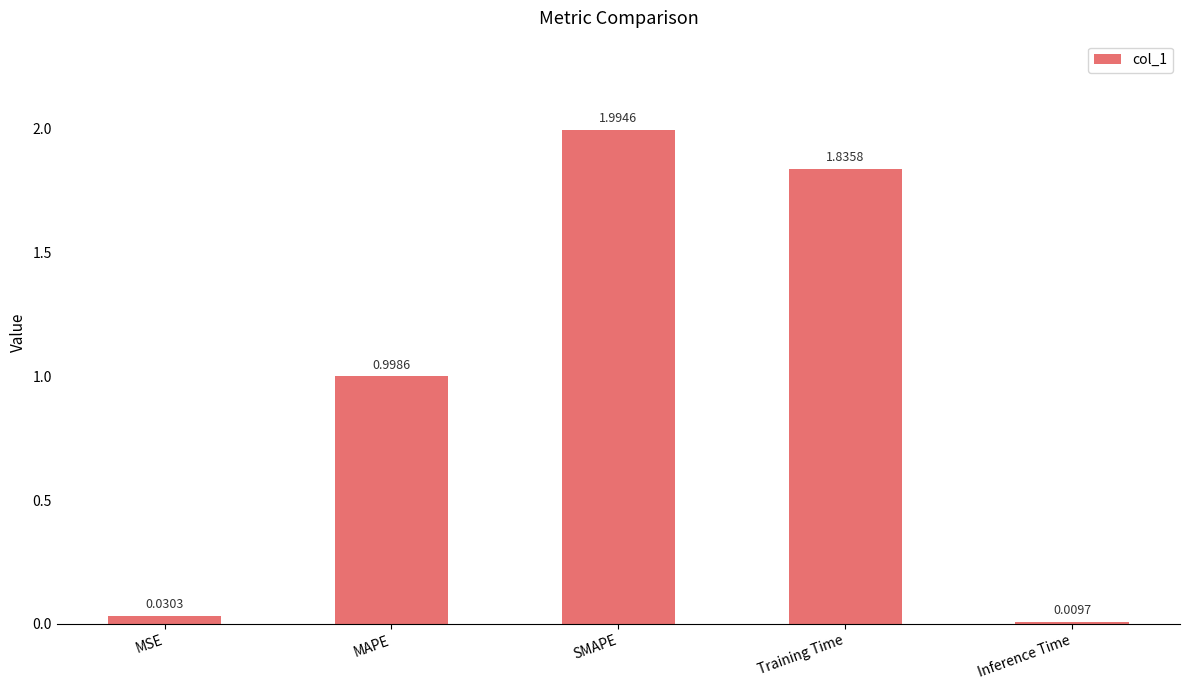

What is the difference between the maximum and second lowest values?

2.0